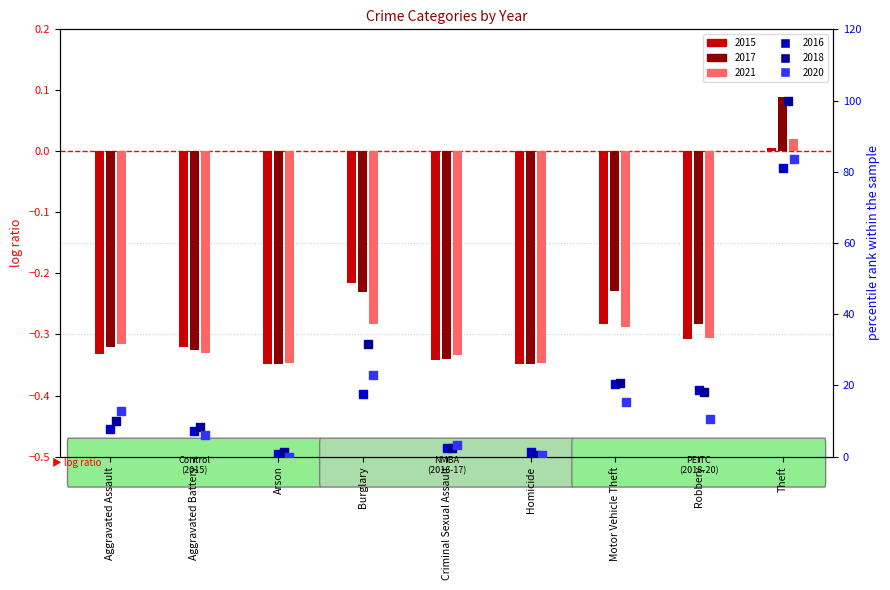

What is the total value across all series at Burglary?

71.5